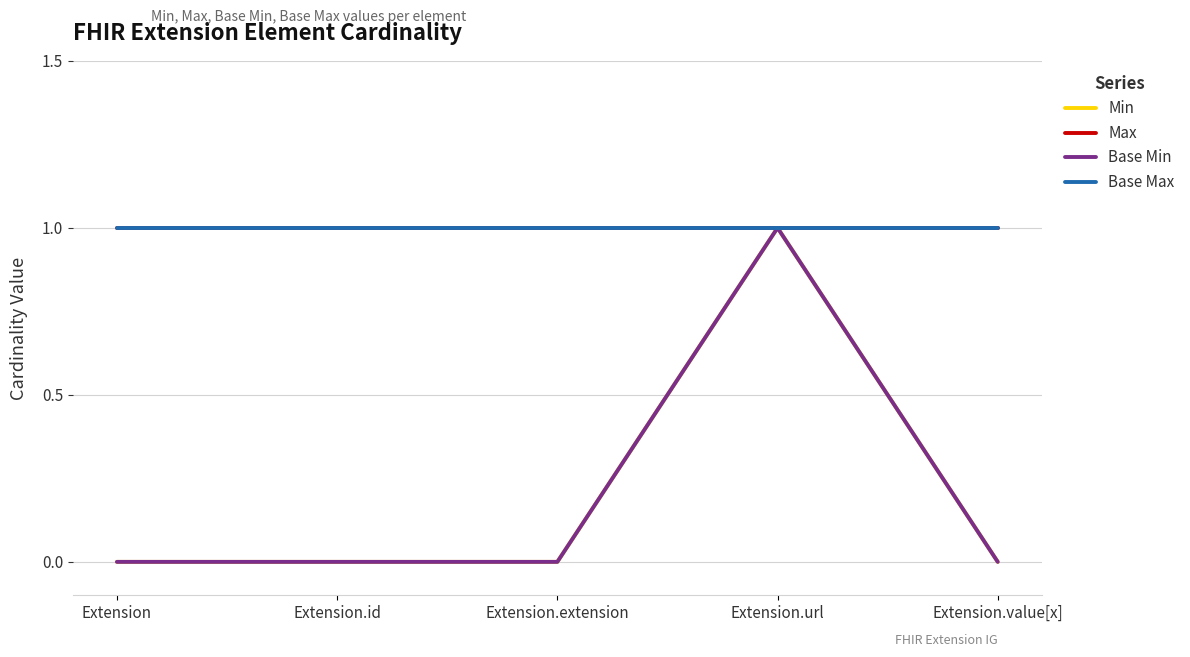

Rank the series at Extension.extension from lowest to highest value.

Min, Base Min, Max, Base Max